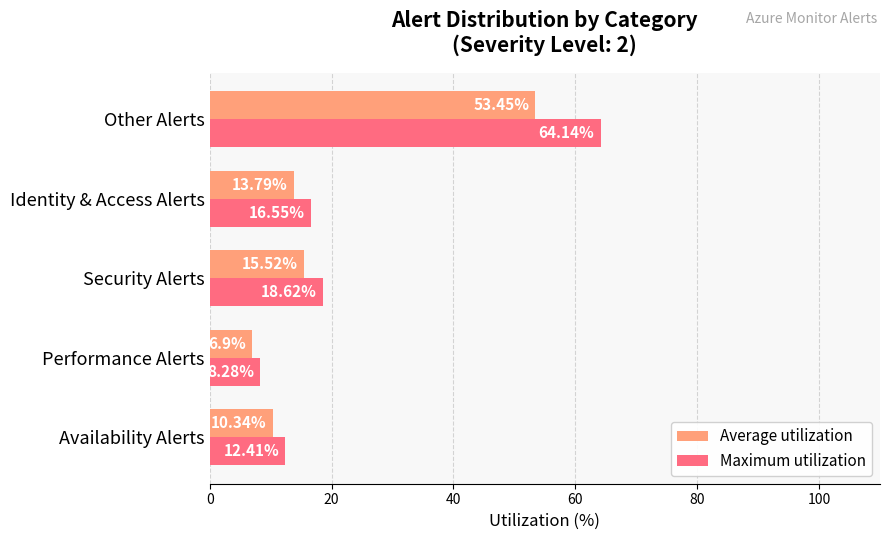

What is the difference between the second highest and second lowest values in the Maximum utilization series?

6.2